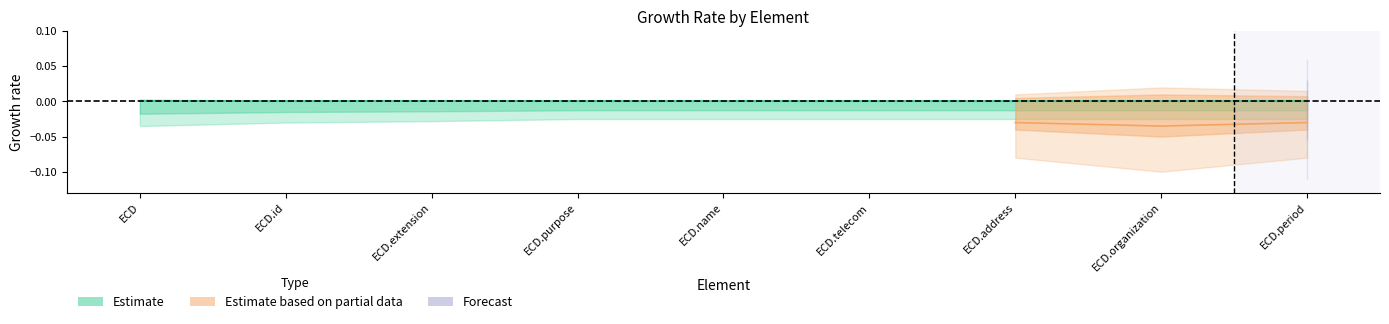

How many lines are shown in the chart?

3